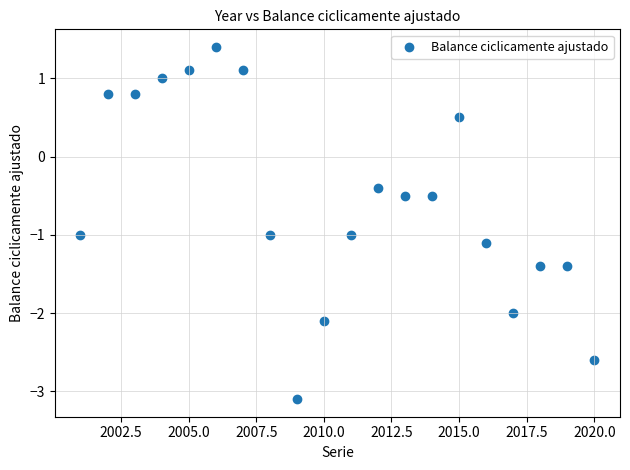

What Y value in the scatter plot is closest to 0?

-0.4